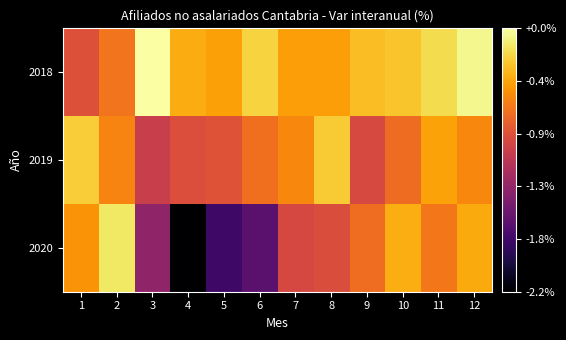

Which series has the largest total across all categories?

2018